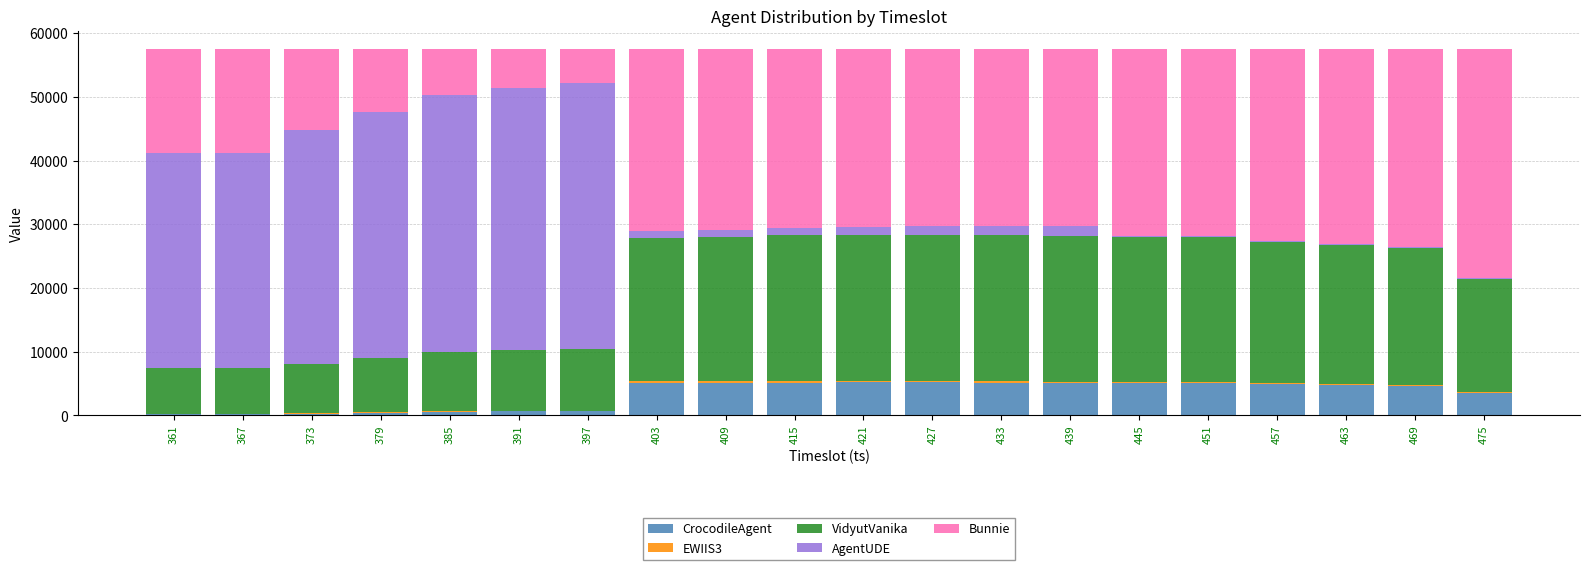

What is the maximum value for CrocodileAgent?

5217